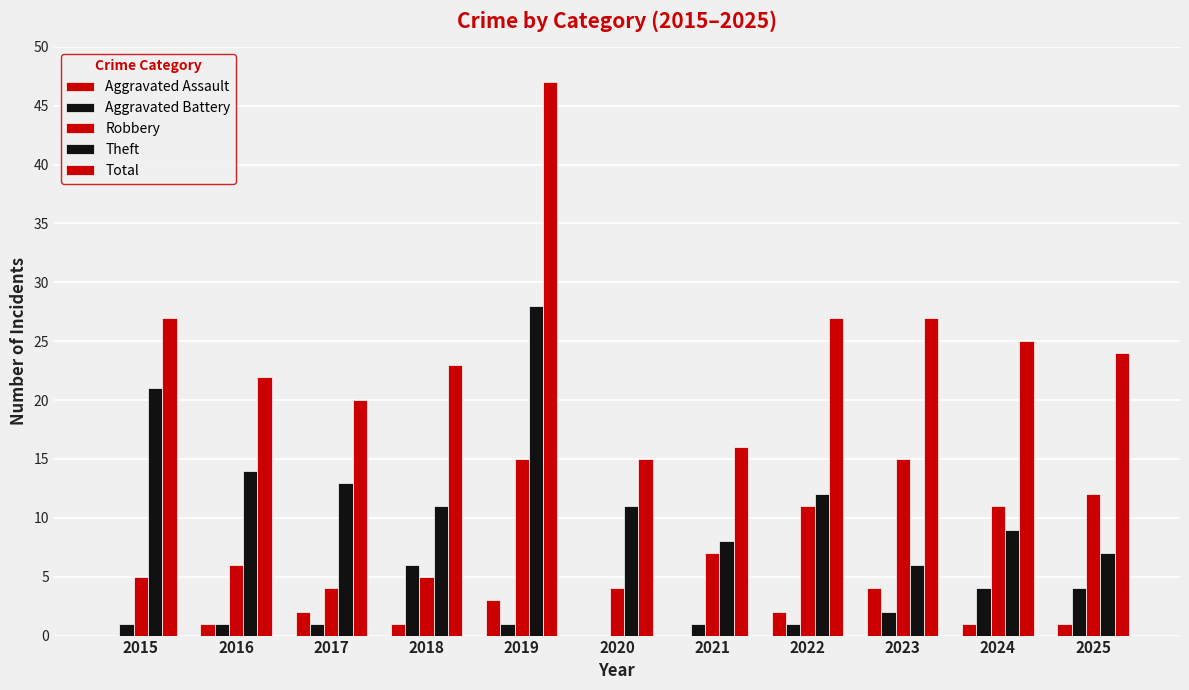

Rank the categories by Aggravated Assault value from lowest to highest.

2015, 2020, 2021, 2016, 2018, 2024, 2025, 2017, 2022, 2019, 2023